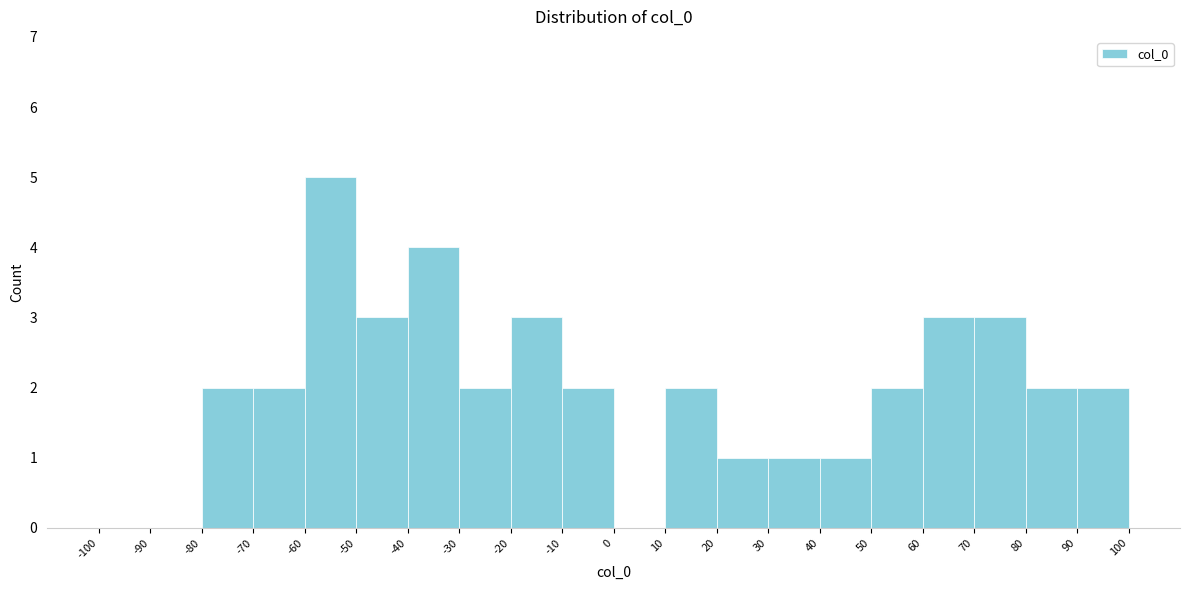

Reading left to right, transcribe this chart: for each bar, give the range it covers on the x-axis and its height. The values are not printed on the chart, so give them approximately, as read against the axis.

-100 to -90: 0
-90 to -80: 0
-80 to -70: 2
-70 to -60: 2
-60 to -50: 5
-50 to -40: 3
-40 to -30: 4
-30 to -20: 2
-20 to -10: 3
-10 to 0: 2
0 to 10: 0
10 to 20: 2
20 to 30: 1
30 to 40: 1
40 to 50: 1
50 to 60: 2
60 to 70: 3
70 to 80: 3
80 to 90: 2
90 to 100: 2